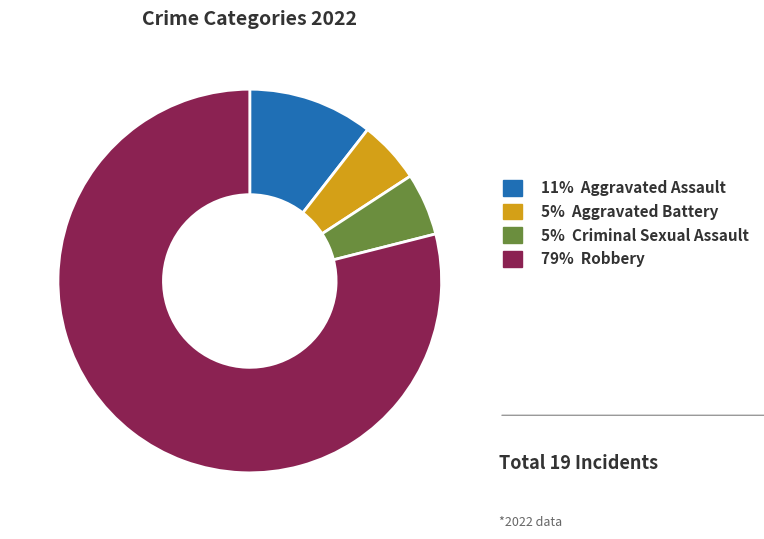

Does any single category account for the majority?

Yes